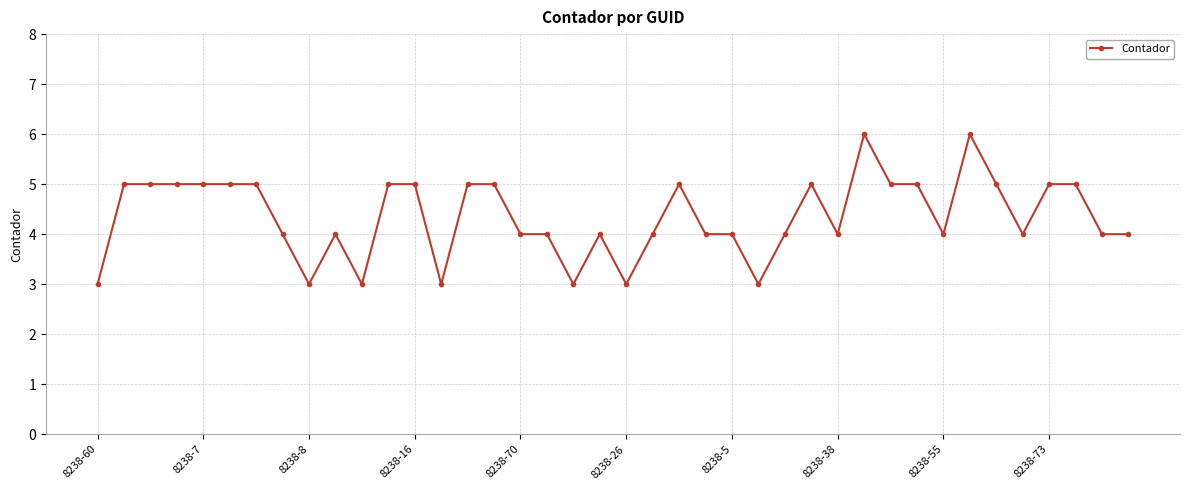

What is the difference between the maximum and minimum values?

3